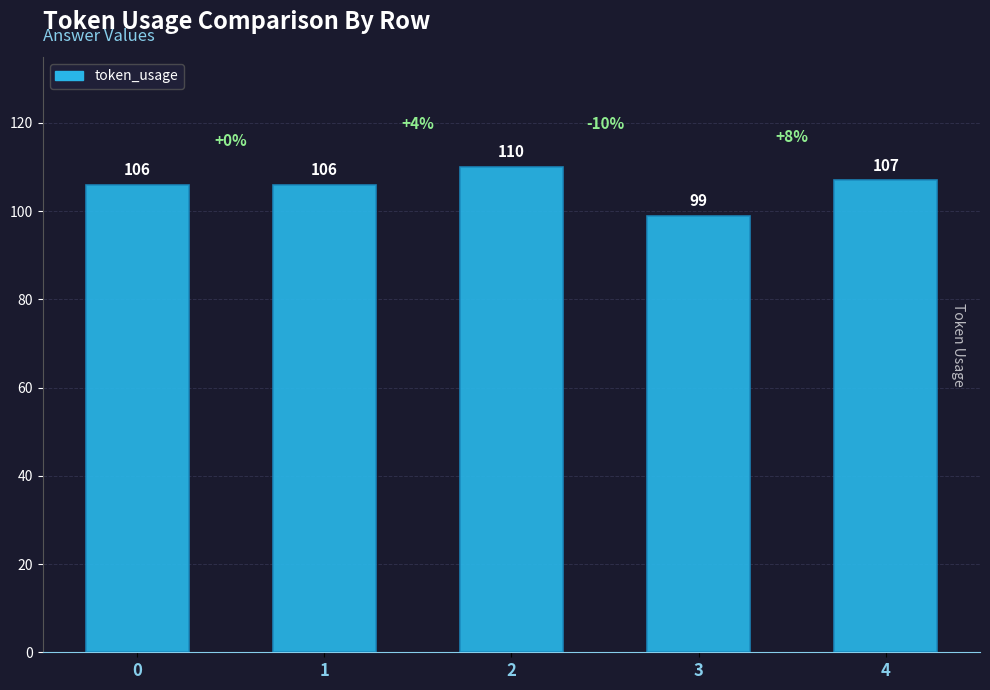

The chart shows a value of 66 at 1. True or false?

False